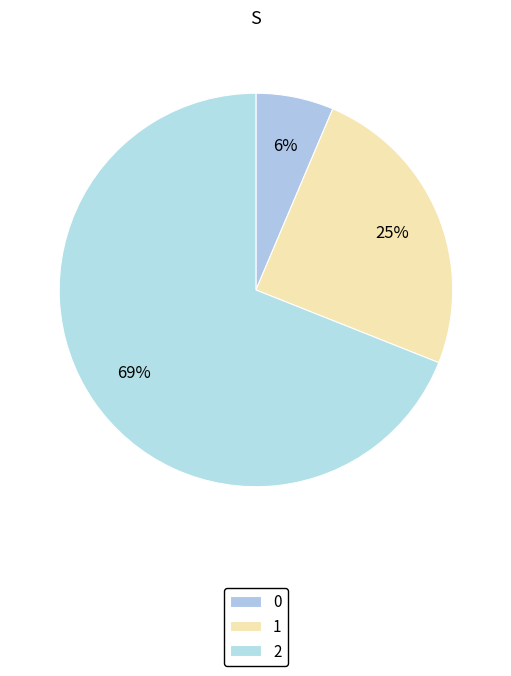

What is the change in value from 0 to 1?

+317.5